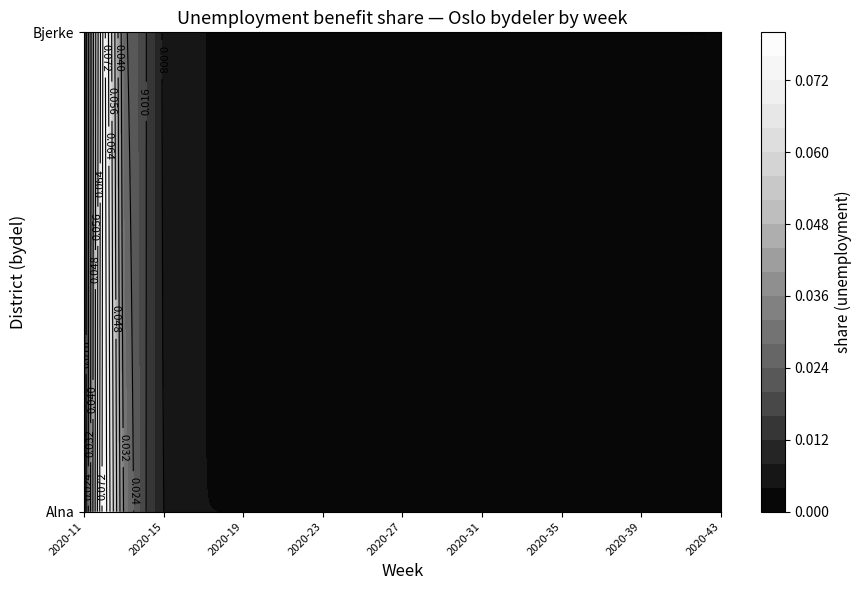

At how many categories does at least one series exceed 0?

33